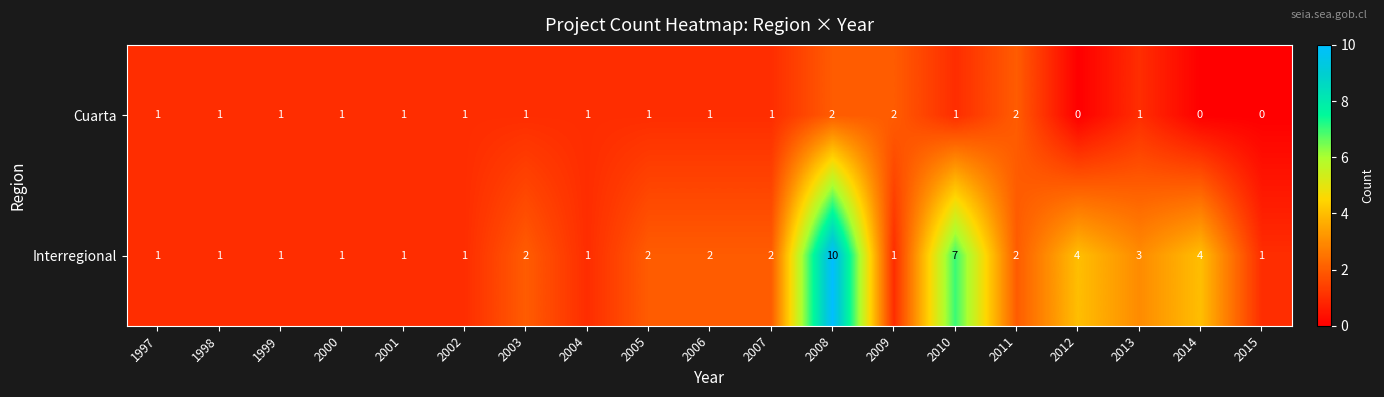

How many Cuarta values are between 1 and 2?

16